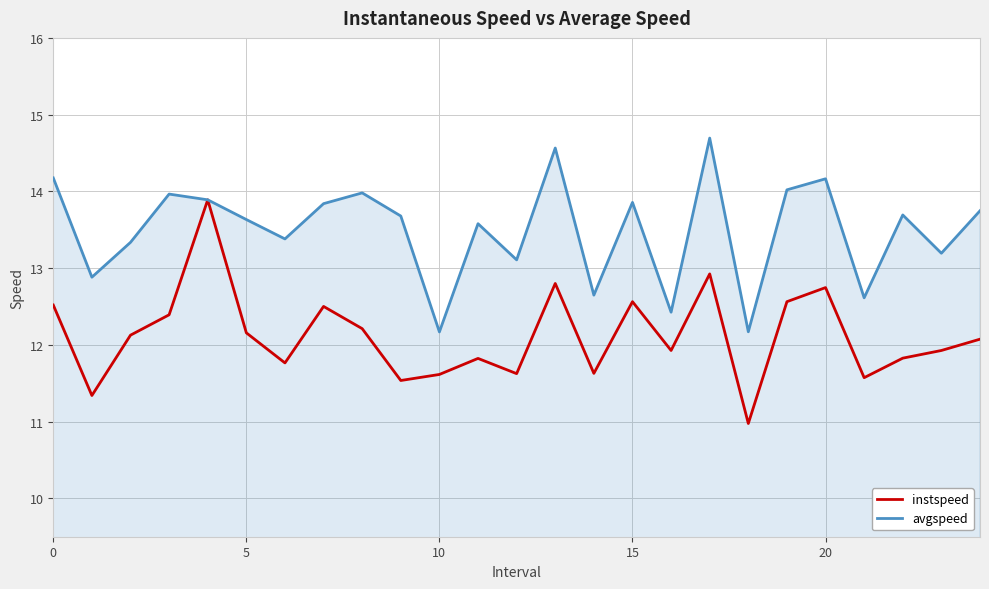

Does the chart display data point markers on the line(s)?

No